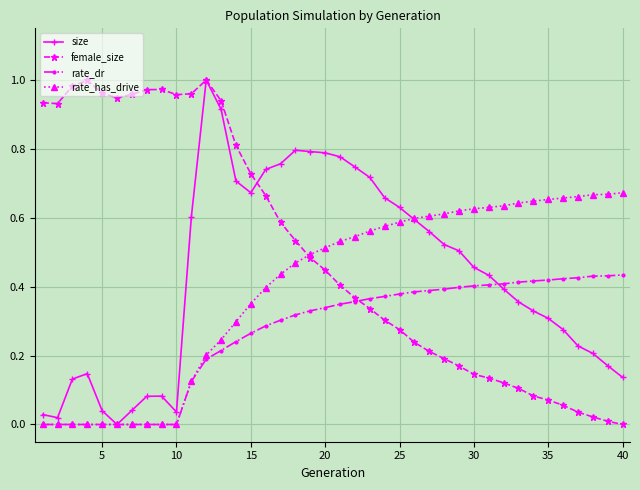

Which series has the largest total across all categories?

female_size